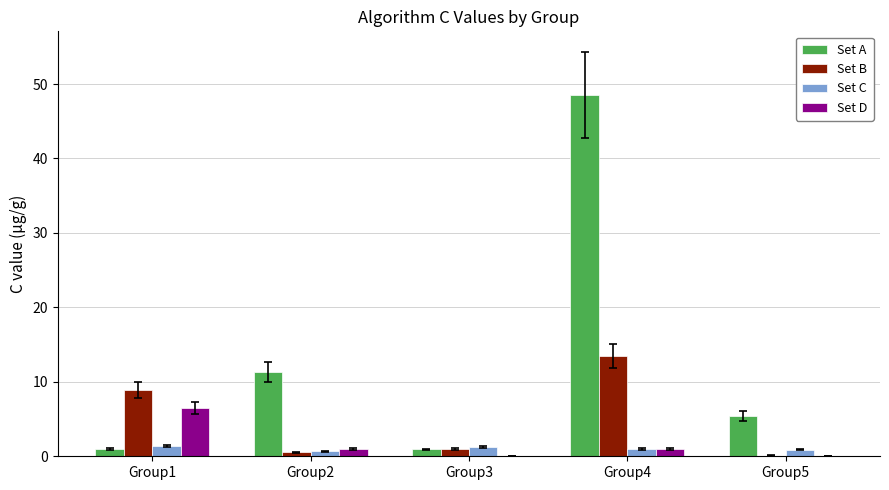

The value of Set B at Group1 is 9.0. True or false?

True